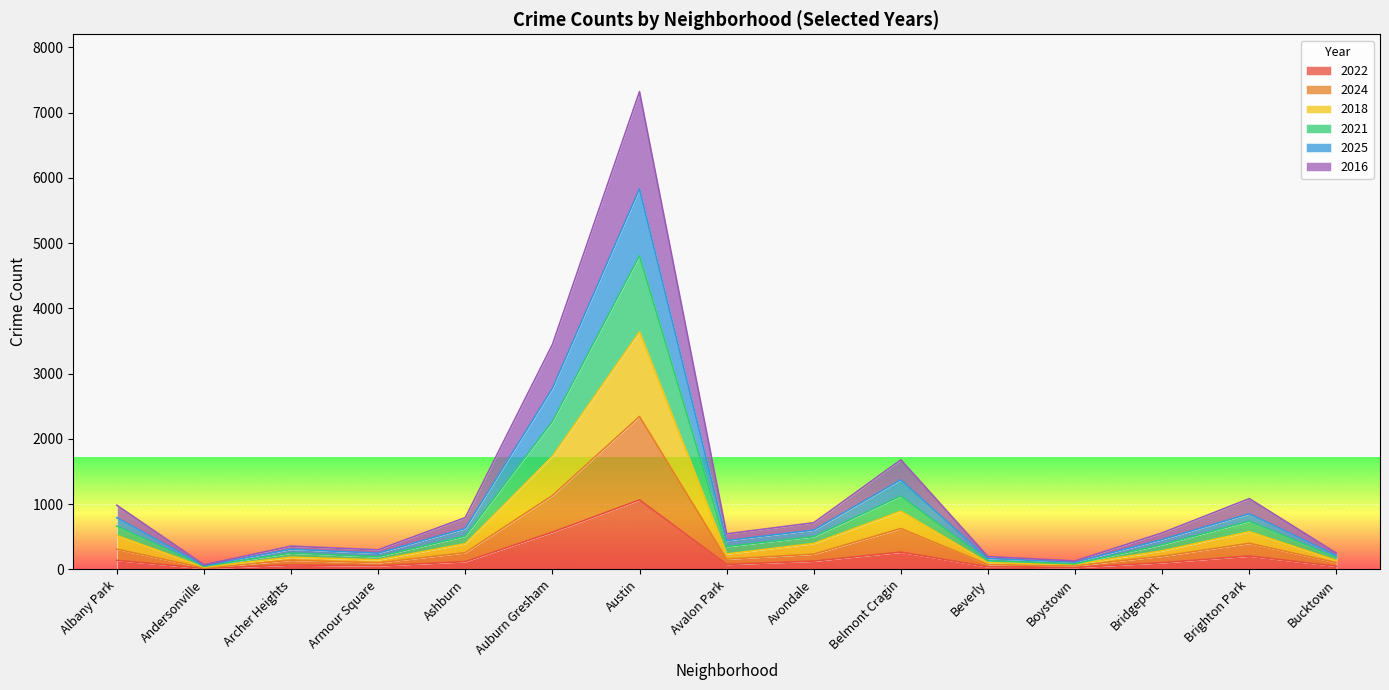

True or false: 2024 has more than 1 points higher than both neighbors.

True